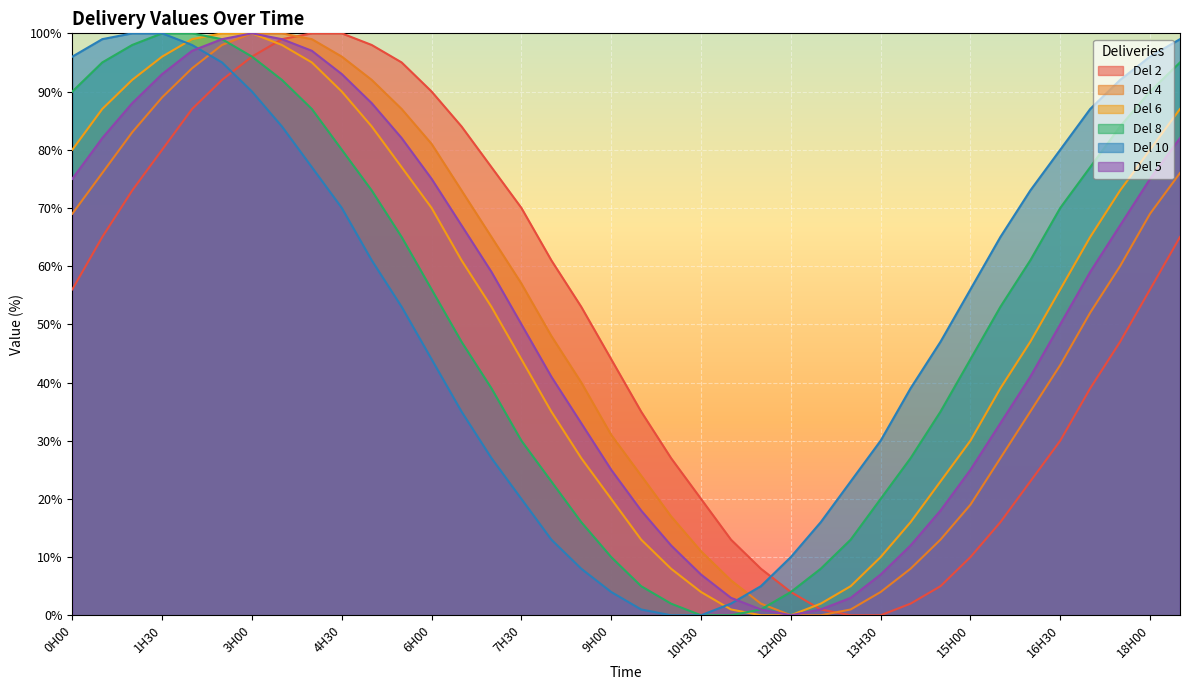

Where do Del 2 and Del 4 first cross each other?

3H30 and 4H00